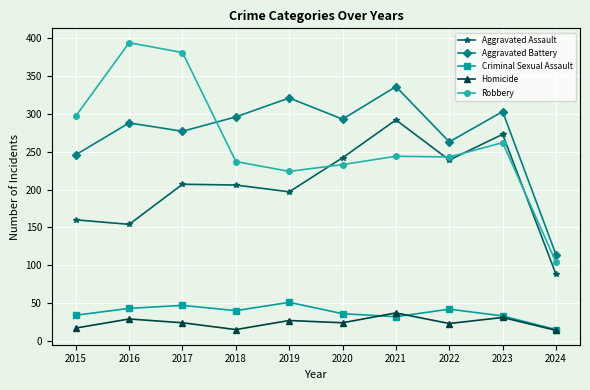

Where is the first local minimum for Aggravated Battery?

2017